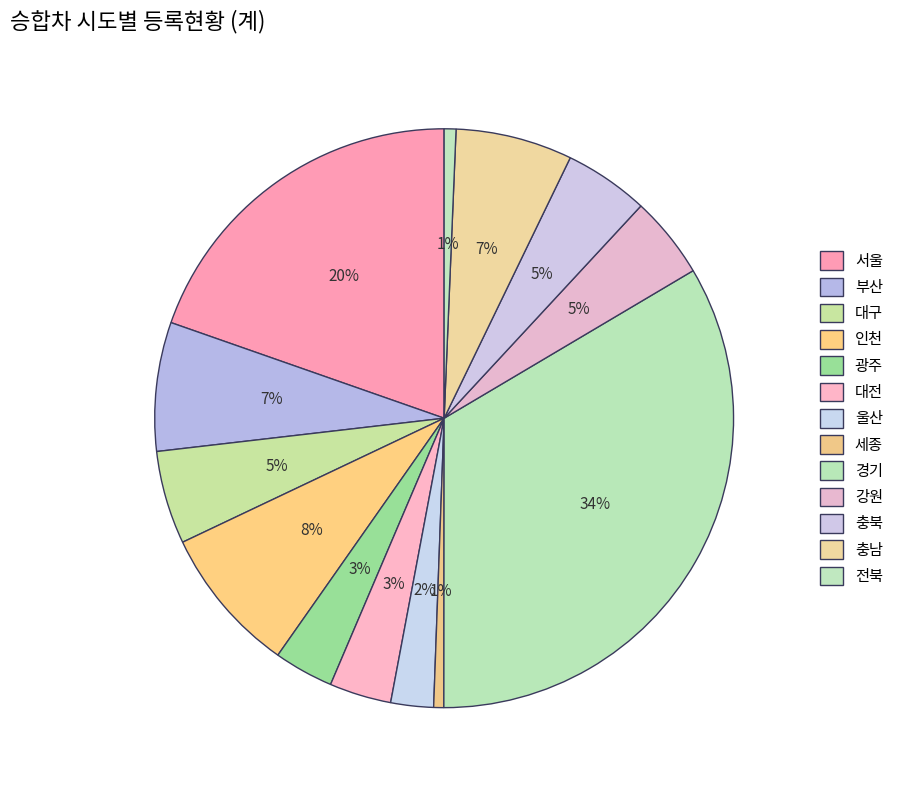

How many slices are in this pie chart?

13